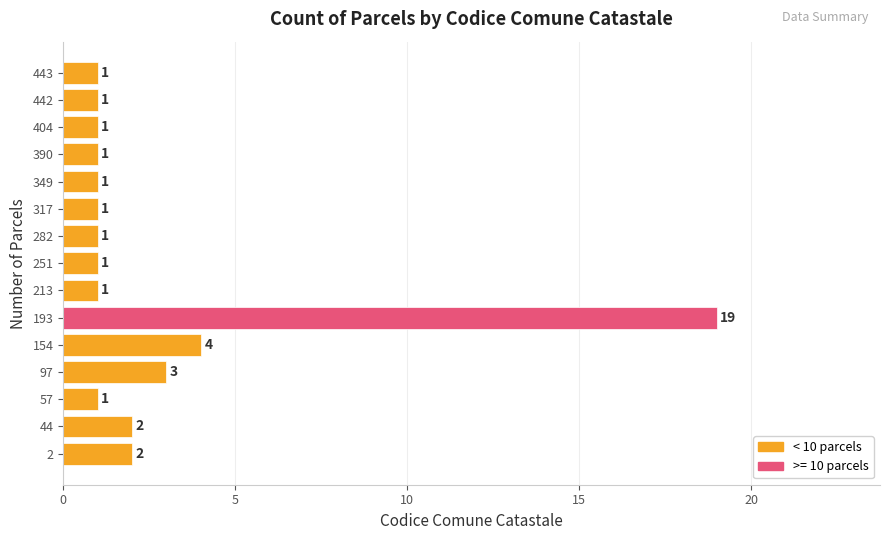

Where is the data nearest to the value 10?

154